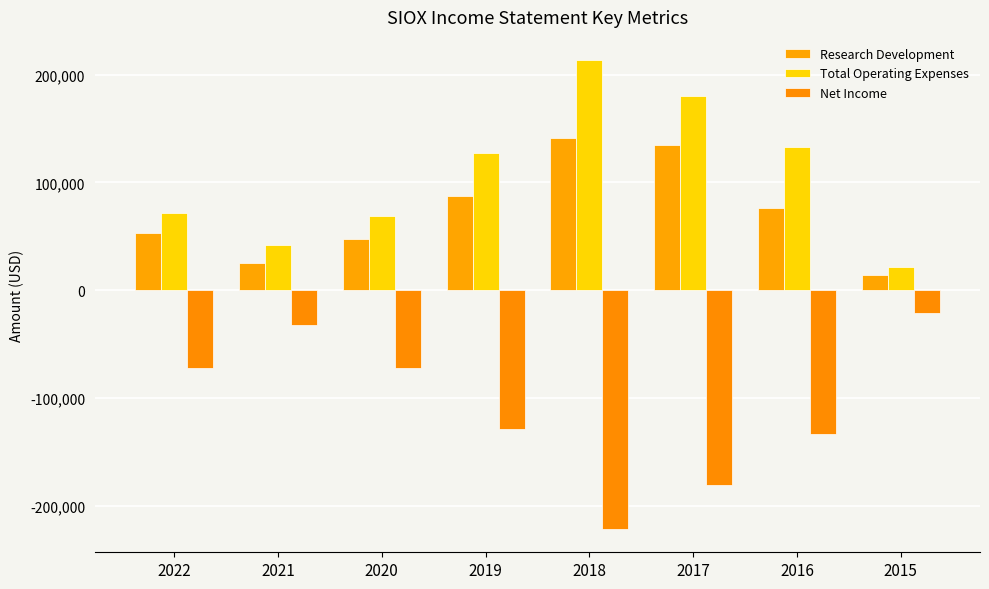

Reading left to right, list all the values displayed in this chart.

Research Development: 53400	24900	47100	87600	141400	134800	76600	14300
Total Operating Expenses: 71600	42200	69200	127000	213300	180500	133200	21000
Net Income: -71900	-32400	-72600	-129100	-221600	-181000	-133100	-21000